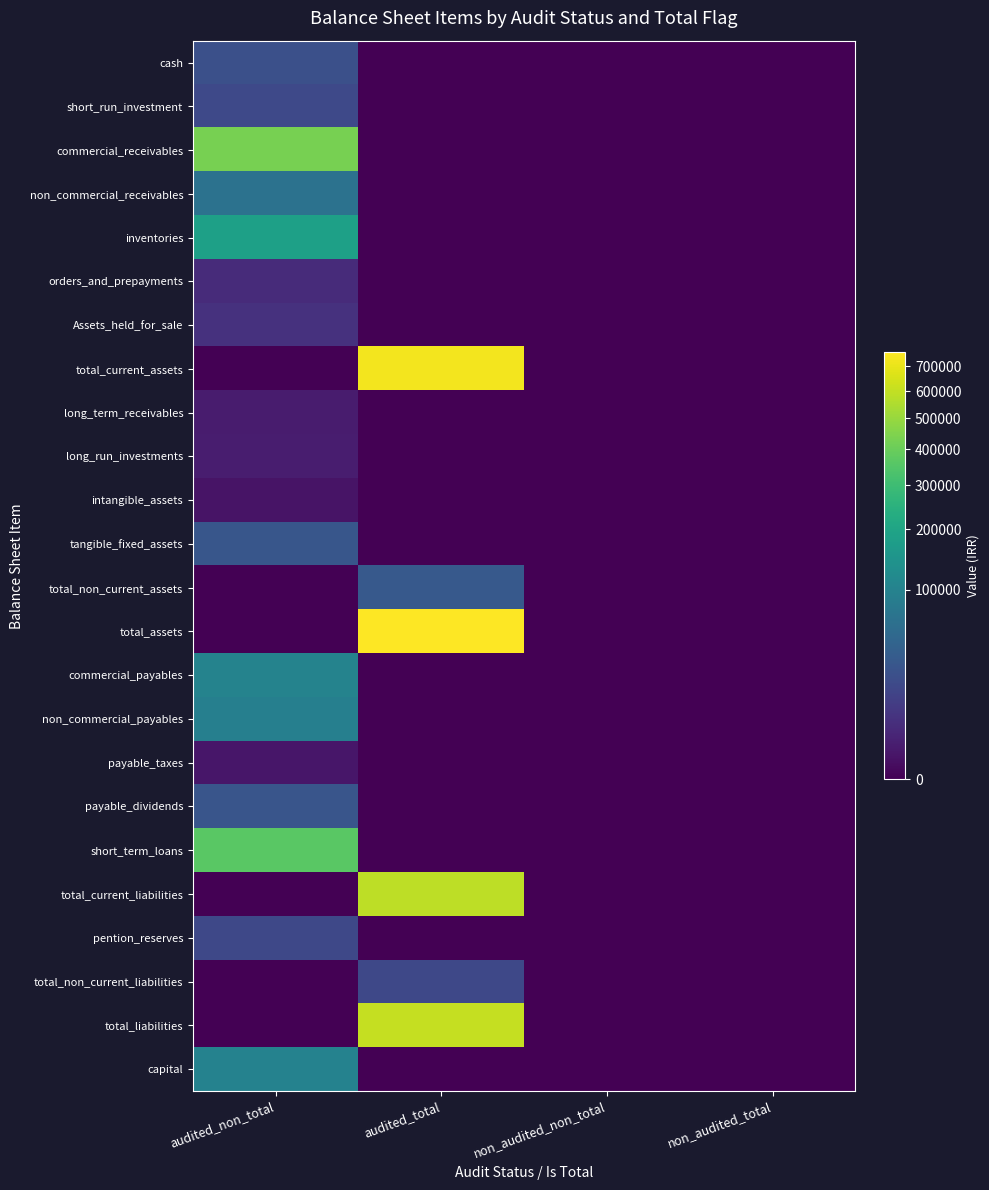

Which series has the largest range (max minus min)?

total_assets